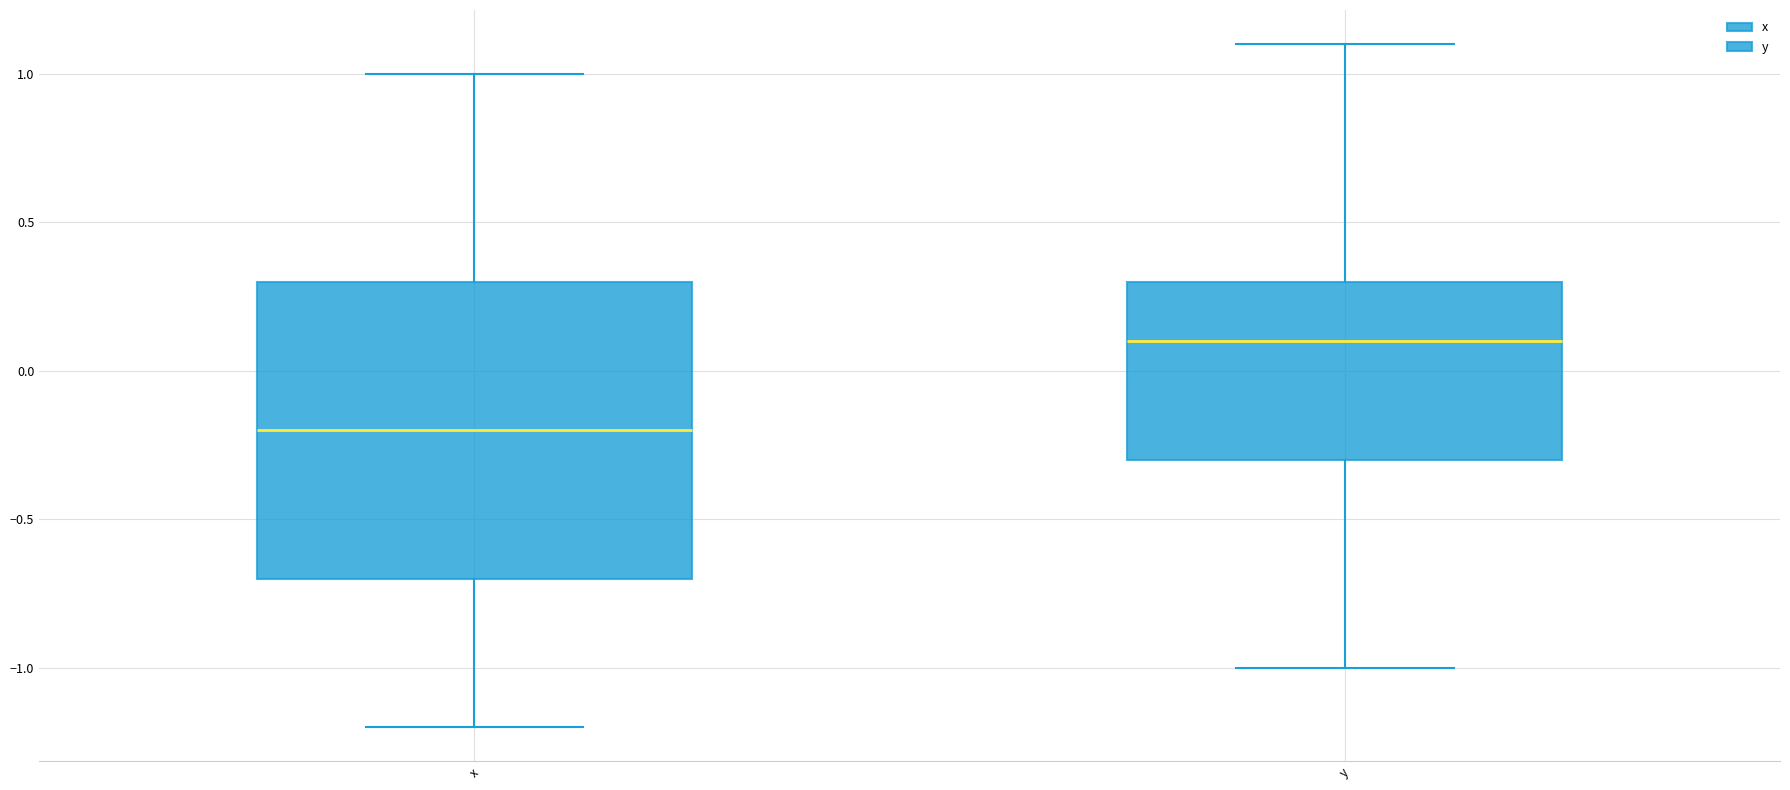

Comparing the boxes themselves (not the whiskers), which one is the tallest?

x